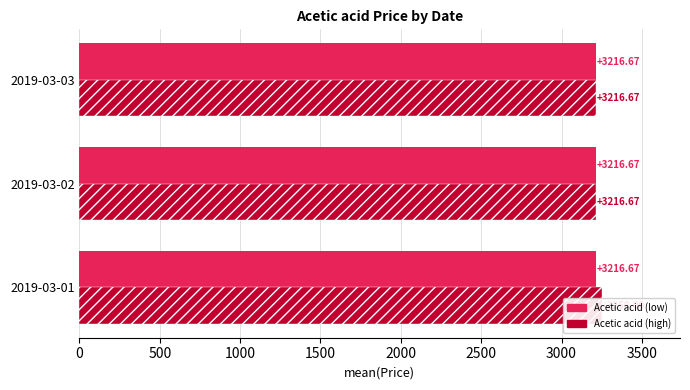

Is the value of Acetic acid (low) at 1000 greater than the value of Acetic acid (high) at 500?

No